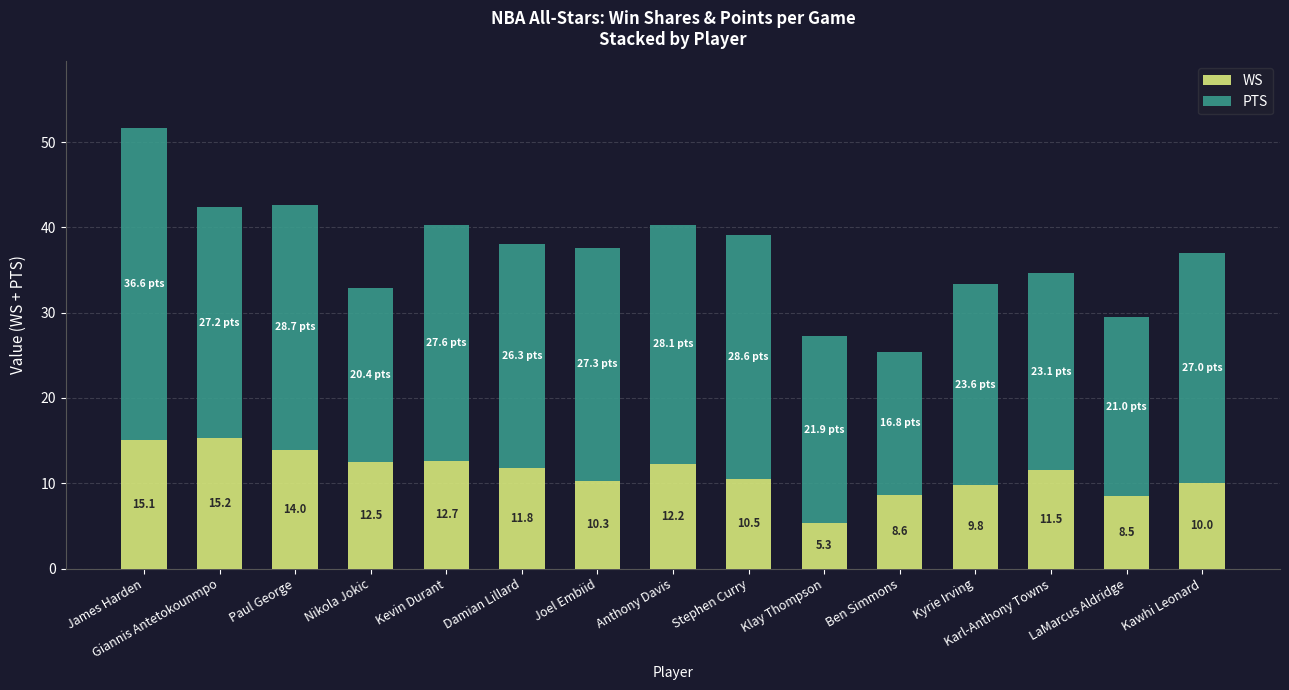

What is the value of the WS bar at the 15th from the left?

10.0